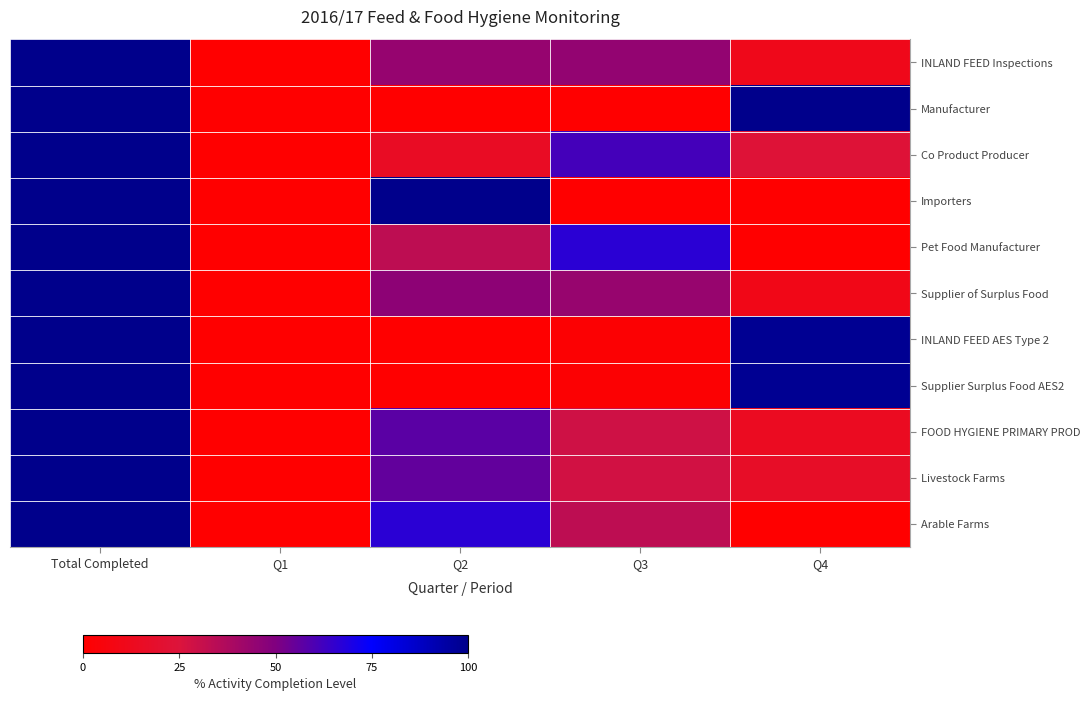

Reading right to left, extract all data points from this chart.

INLAND FEED Inspections: Q4=11.2	Q3=44.9	Q2=43.9	Q1=0.0	Total Completed=100.0
Manufacturer: Q4=100.0	Q3=0.0	Q2=0.0	Q1=0.0	Total Completed=100.0
Co Product Producer: Q4=23.1	Q3=61.5	Q2=15.4	Q1=0.0	Total Completed=100.0
Importers: Q4=0.0	Q3=0.0	Q2=100.0	Q1=0.0	Total Completed=100.0
Pet Food Manufacturer: Q4=0.0	Q3=66.7	Q2=33.3	Q1=0.0	Total Completed=100.0
Supplier of Surplus Food: Q4=9.8	Q3=43.7	Q2=46.4	Q1=0.0	Total Completed=100.0
INLAND FEED AES Type 2: Q4=98.2	Q3=1.8	Q2=0.0	Q1=0.0	Total Completed=100.0
Supplier Surplus Food AES2: Q4=98.2	Q3=1.8	Q2=0.0	Q1=0.0	Total Completed=100.0
FOOD HYGIENE PRIMARY PROD: Q4=14.3	Q3=28.6	Q2=57.1	Q1=0.0	Total Completed=100.0
Livestock Farms: Q4=16.7	Q3=27.8	Q2=55.6	Q1=0.0	Total Completed=100.0
Arable Farms: Q4=0.0	Q3=33.3	Q2=66.7	Q1=0.0	Total Completed=100.0